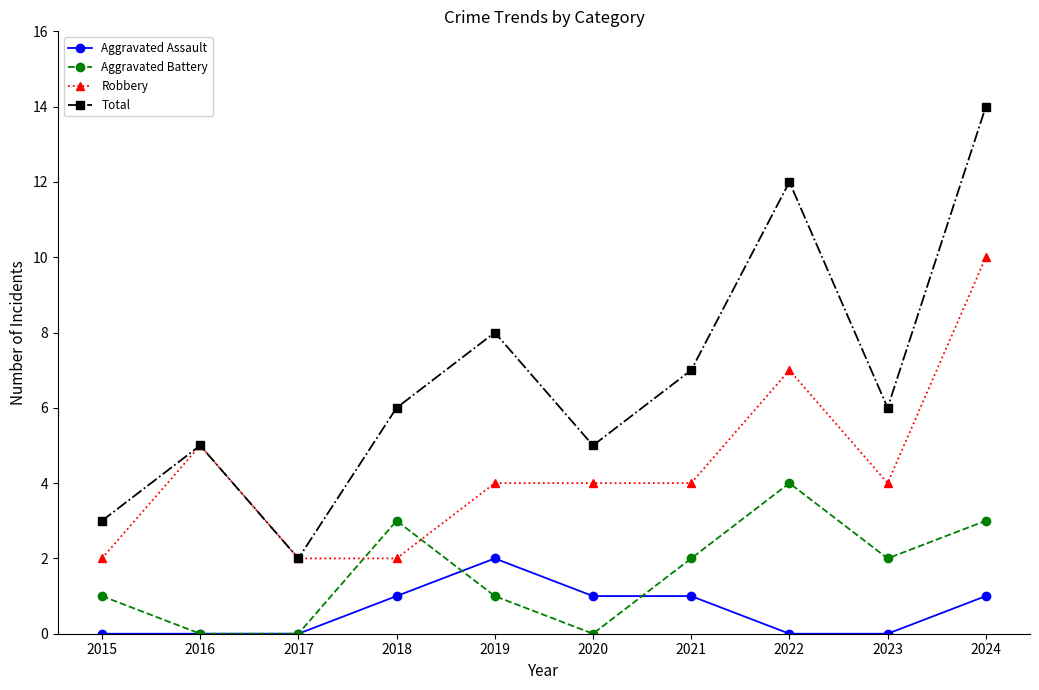

Does the chart display data point markers on the line(s)?

Yes